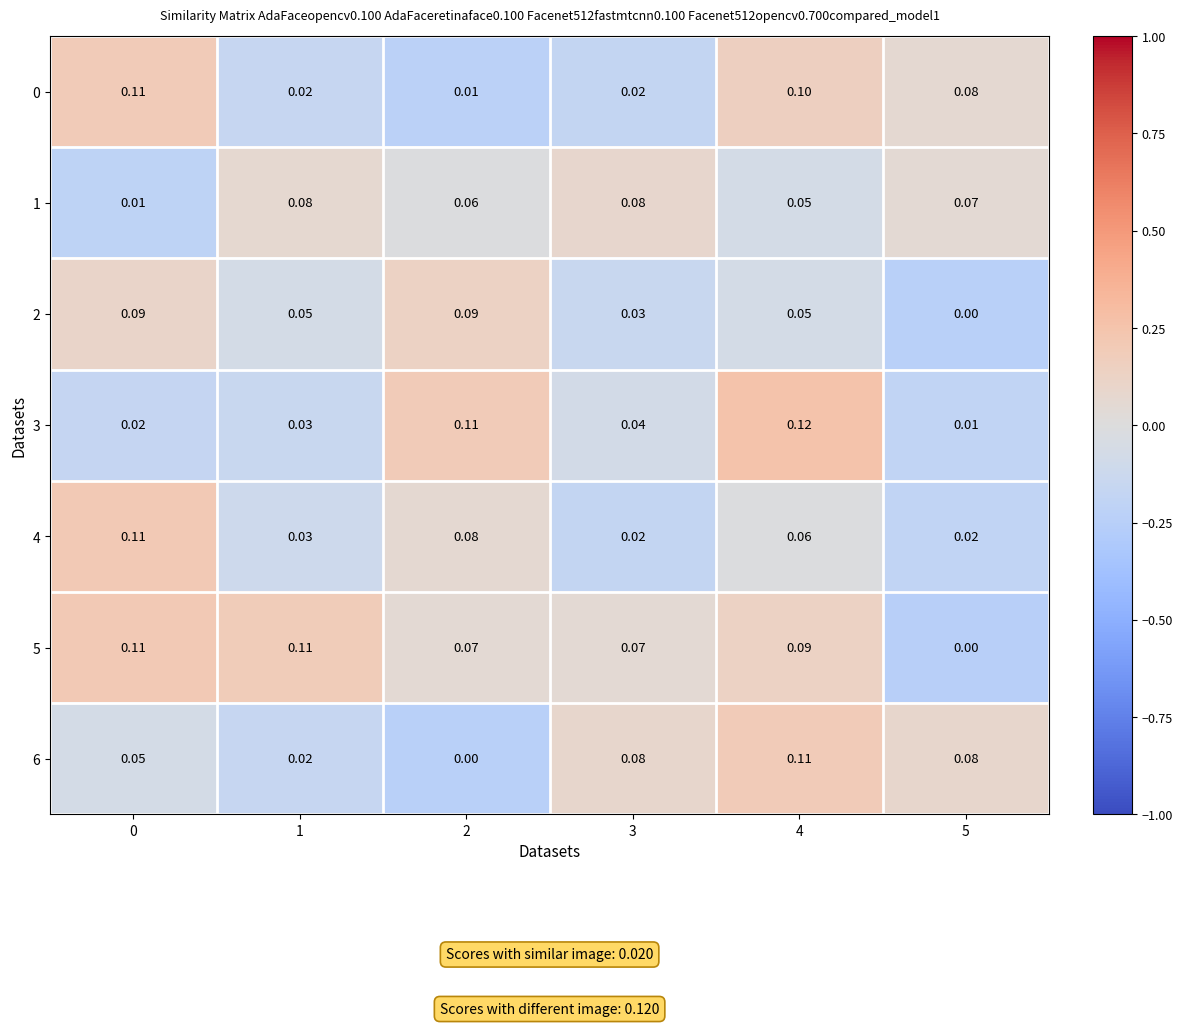

Is the value of 4 at 3 greater than the value of 6 at 4?

No